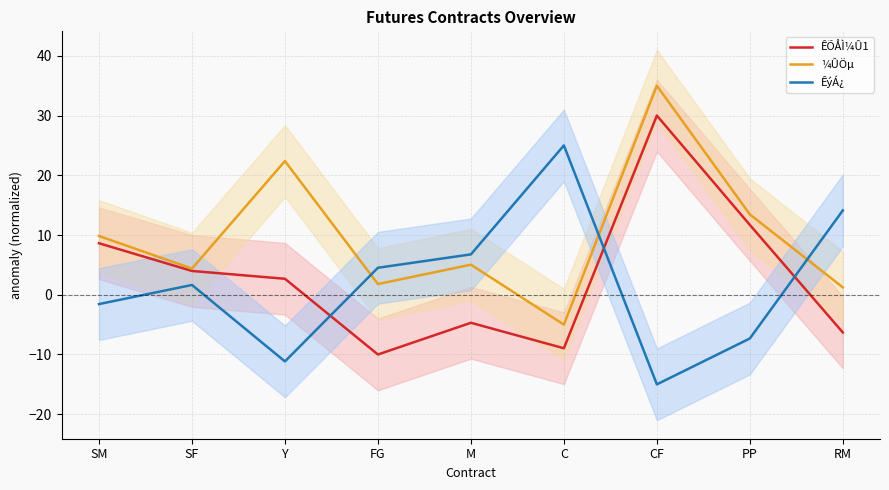

How many intersections are there between ÊýÁ¿ and ¼ÛÖµ?

3